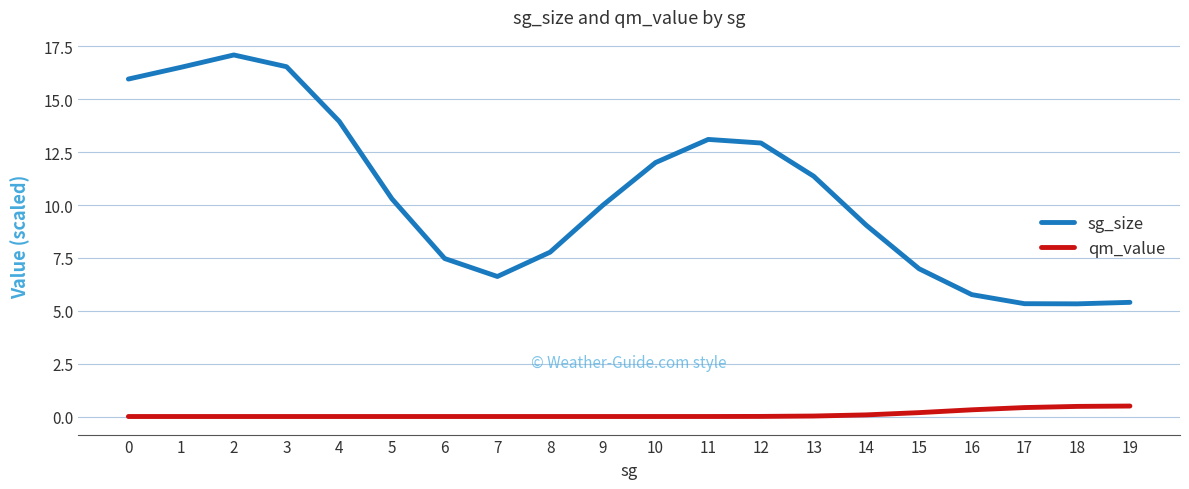

What is the sum of the qm_value values at 15 and 17?

0.6